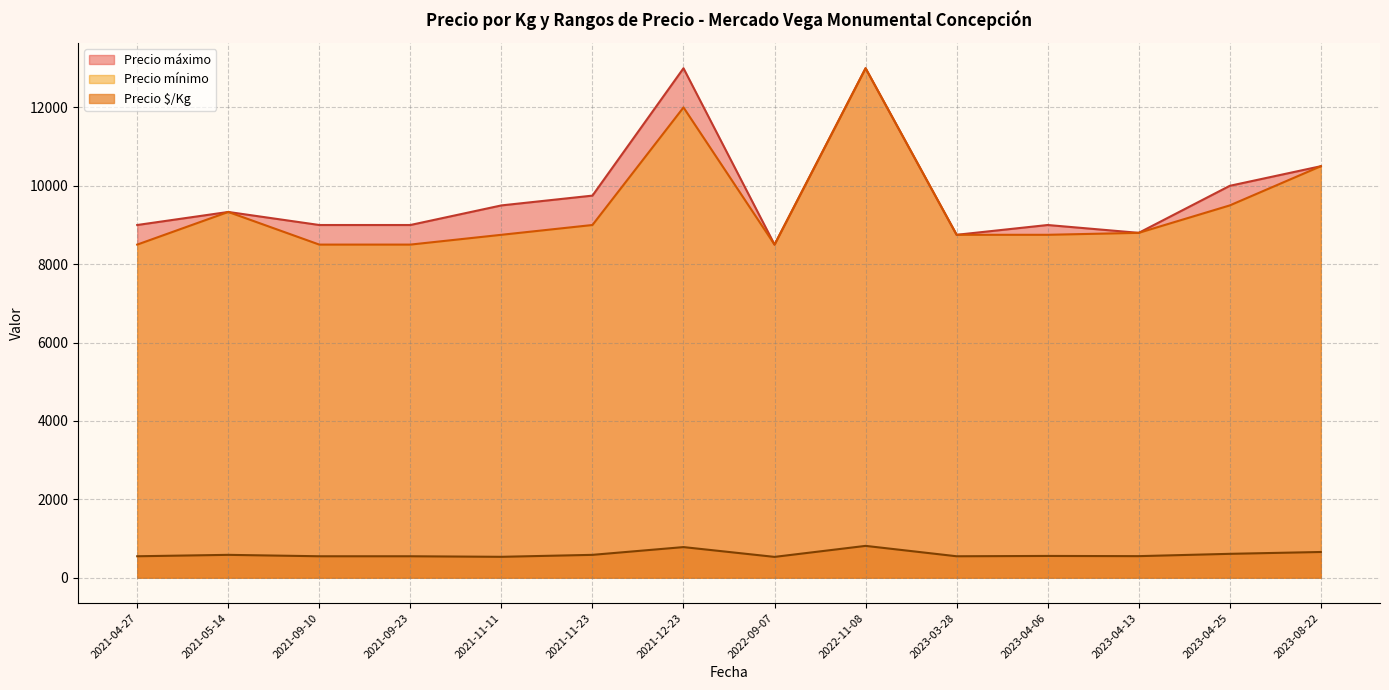

Which series has the largest total across all categories?

Precio máximo